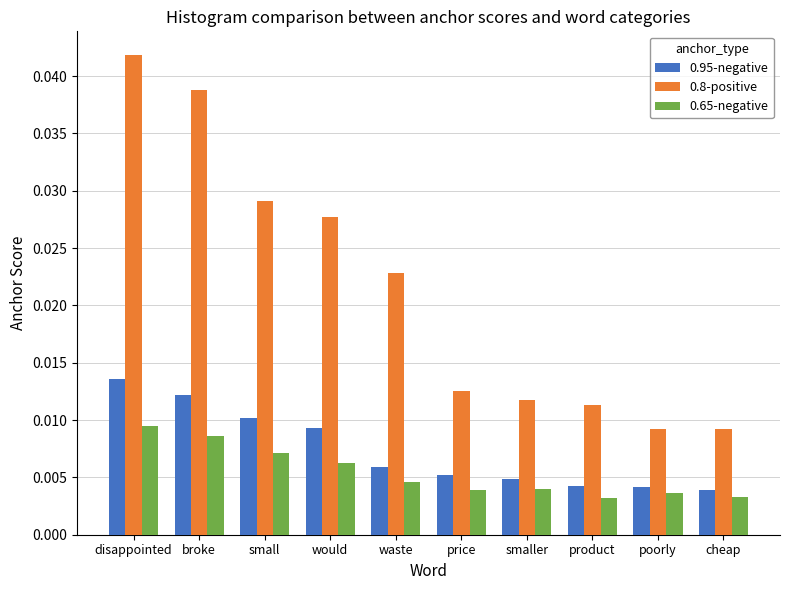

Which series has the widest spread of values?

0.8-positive